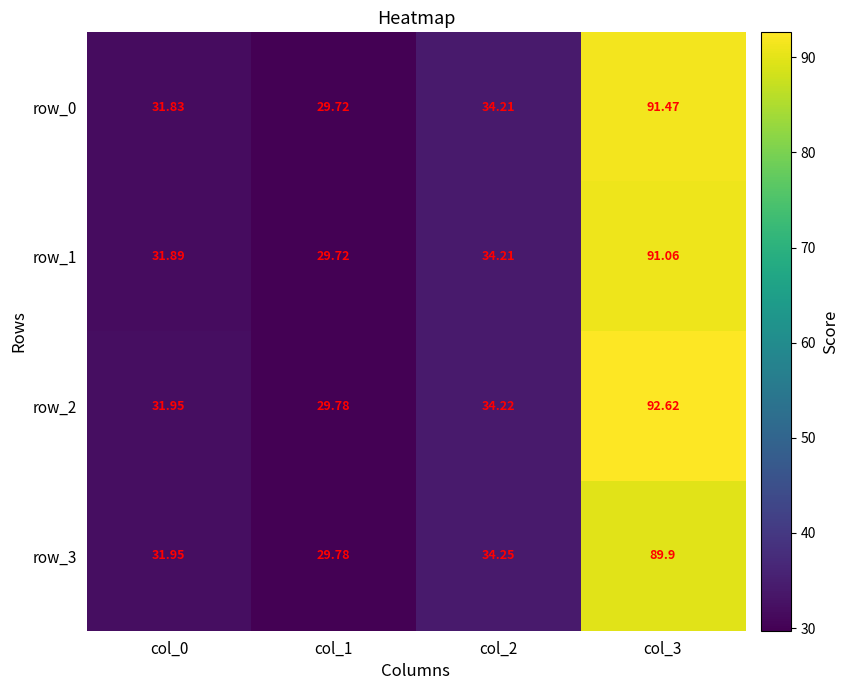

Where does the row_2 series first go above 34?

col_2